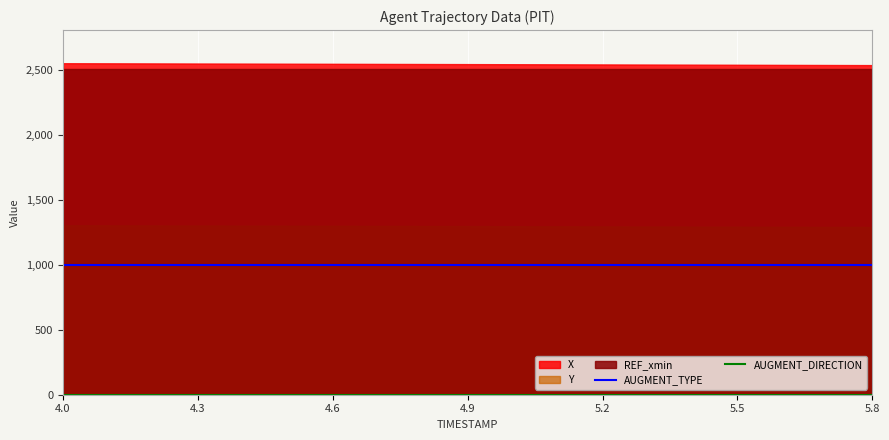

Which category has the highest value across all series?

4.0